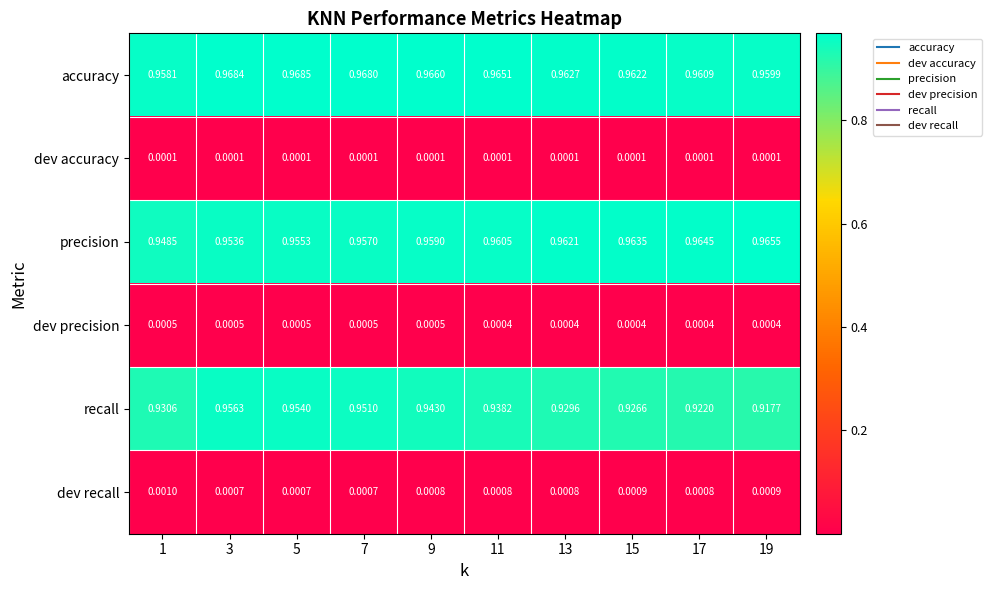

How many data points does each series have?

10